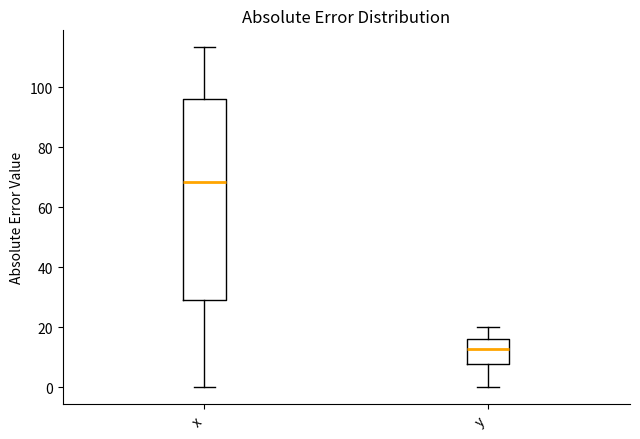

Reading left to right, read every box against the y-axis: the position of its median line, the range the box covers, and the ends of its whiskers. The values are not printed on the chart, so give them approximately, as read against the axis.

x: median 68, box 30 to 96, whiskers 0 to 114
y: median 12, box 8 to 16, whiskers 0 to 20